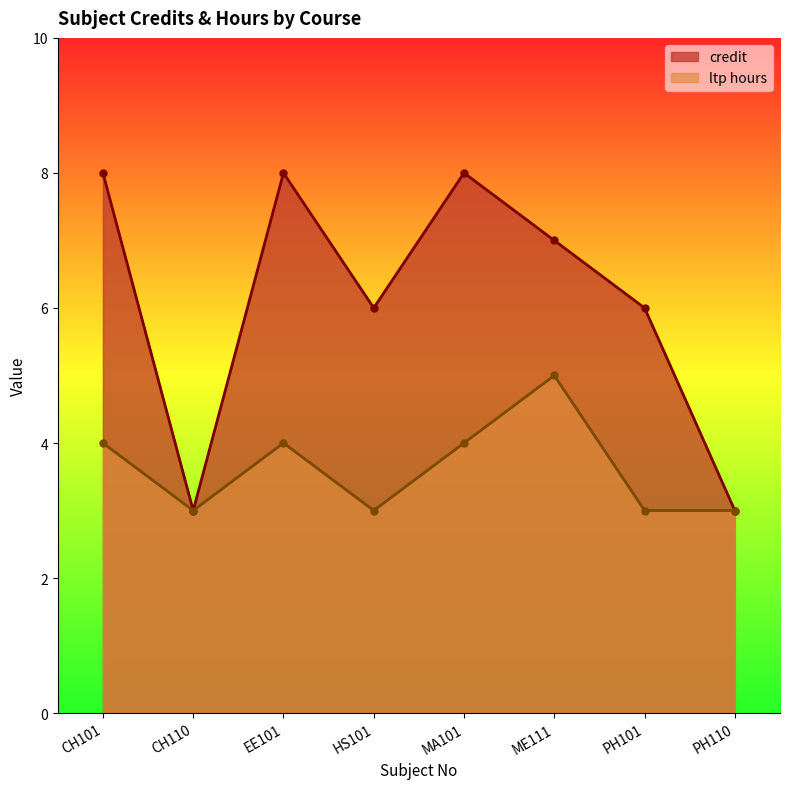

Reading left to right, what are all the values shown in this chart?

credit: CH101=8	CH110=3	EE101=8	HS101=6	MA101=8	ME111=7	PH101=6	PH110=3
ltp_hours: CH101=4	CH110=3	EE101=4	HS101=3	MA101=4	ME111=5	PH101=3	PH110=3